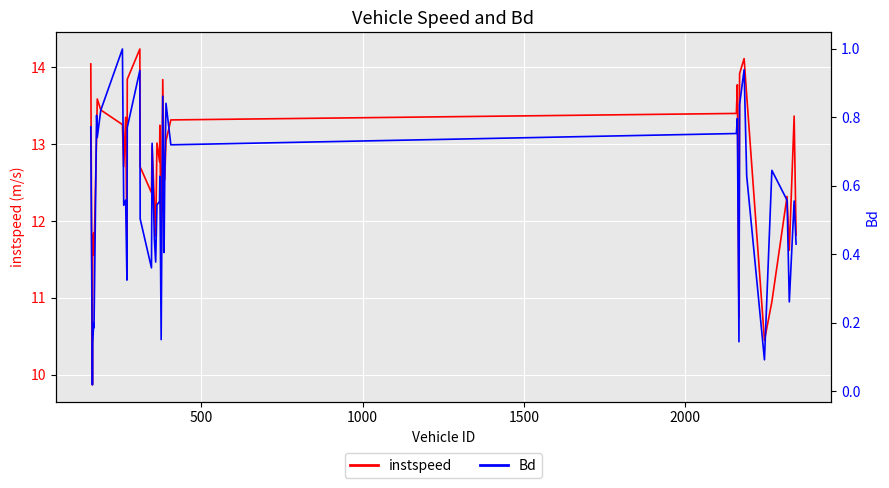

What is the highest value of the instspeed series?

14.2